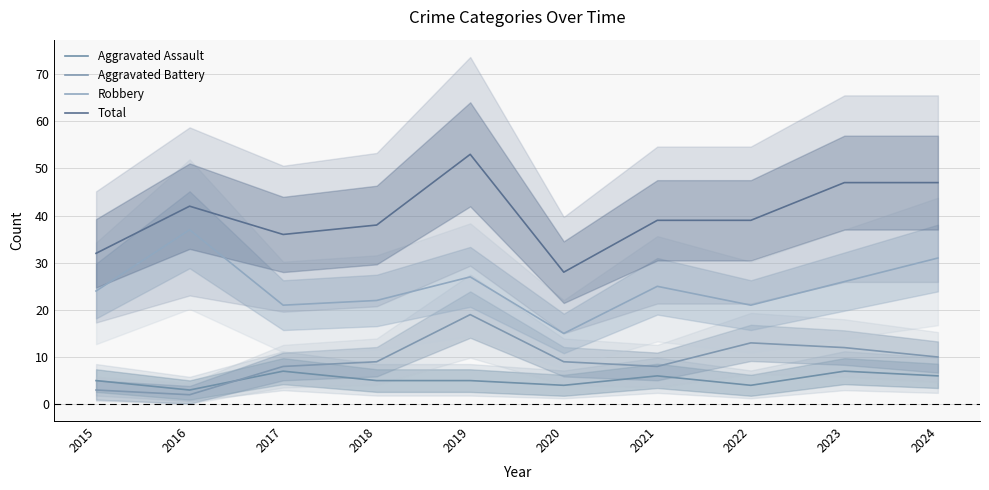

Which series has the largest range (max minus min)?

Total